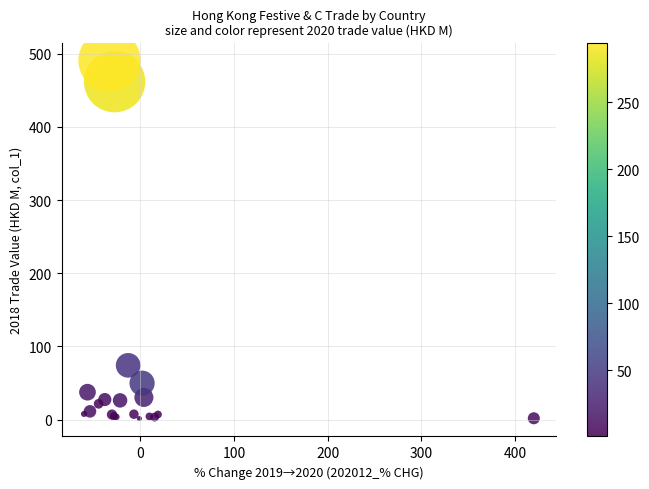

What Y value in the scatter plot is closest to 246?

74.2